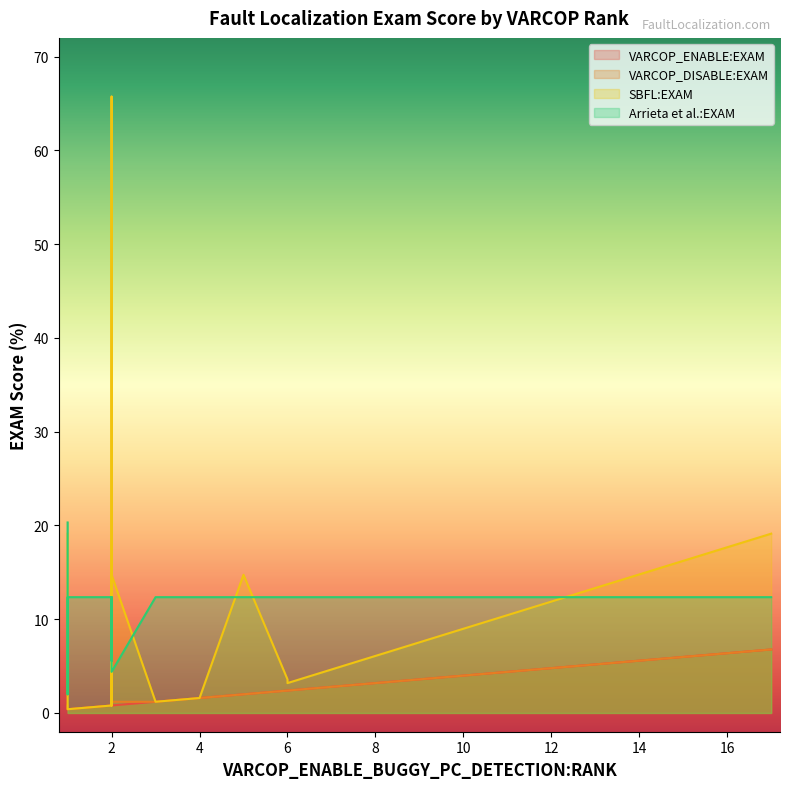

Reading left to right, transcribe all the data shown in this chart.

VARCOP_ENABLE:EXAM: 1=0.4	2=0.8	3=1.2	2=0.8	1=0.4	1=0.4	6=2.4	2=0.8	5=2.0	6=2.4	3=1.2	2=0.8	2=0.8	4=1.6	1=0.4	4=1.6	1=0.4	2=0.8	17=6.8	1=0.4
VARCOP_DISABLE:EXAM: 1=0.8	2=1.2	3=1.2	2=1.2	1=0.8	1=0.4	6=2.4	2=0.8	5=2.0	6=2.4	3=1.2	2=0.8	2=1.2	4=1.6	1=0.4	4=1.6	1=0.4	2=1.2	17=6.8	1=0.4
SBFL:EXAM: 1=19.1	2=14.7	3=1.2	2=1.2	1=0.8	1=0.4	6=3.6	2=0.8	5=14.7	6=3.2	3=1.2	2=0.8	2=65.7	4=1.6	1=0.4	4=1.6	1=0.4	2=1.2	17=19.1	1=0.4
Arrieta et al.:EXAM: 1=20.3	2=4.4	3=12.4	2=12.4	1=12.4	1=2.0	6=12.4	2=12.4	5=12.4	6=12.4	3=12.4	2=12.4	2=6.4	4=12.4	1=12.4	4=12.4	1=12.4	2=5.6	17=12.4	1=12.4